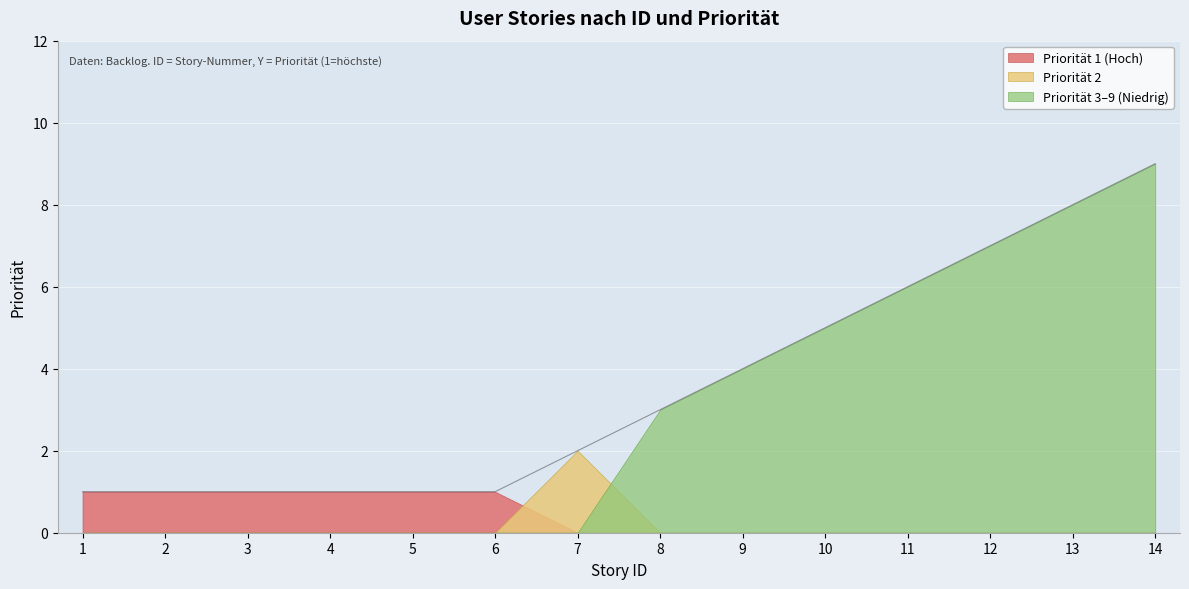

Reading right to left, list all the values displayed in this chart.

9	8	7	6	5	4	3	2	1	1	1	1	1	1